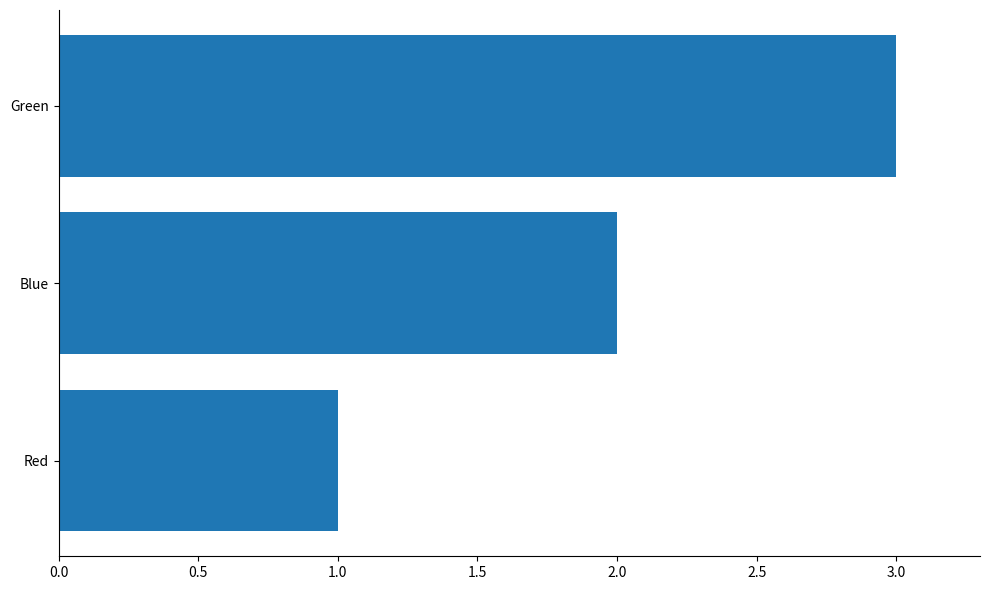

Approximately how many times larger is the value at Blue compared to Red?

2.0